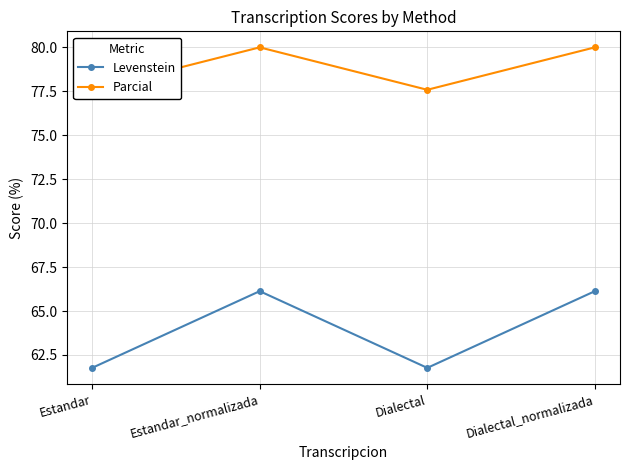

What is the label of the 4th point from the right?

Estandar